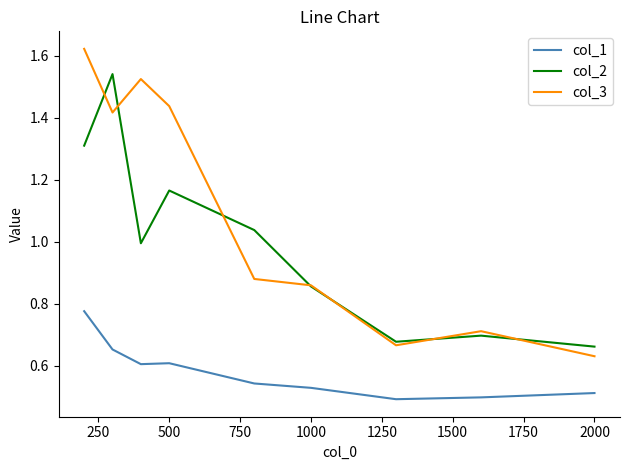

True or false: col_2 has more than 0 interior local peaks.

True